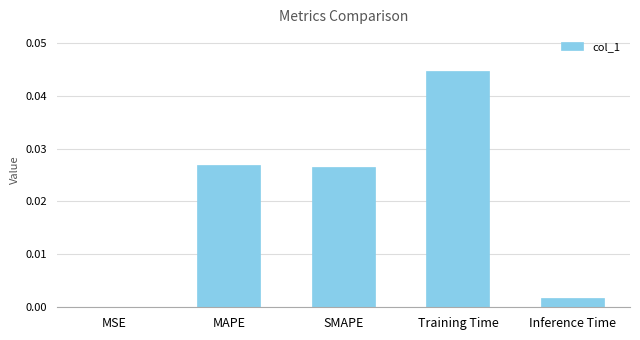

True or false: the data shows 0.0 at SMAPE.

True